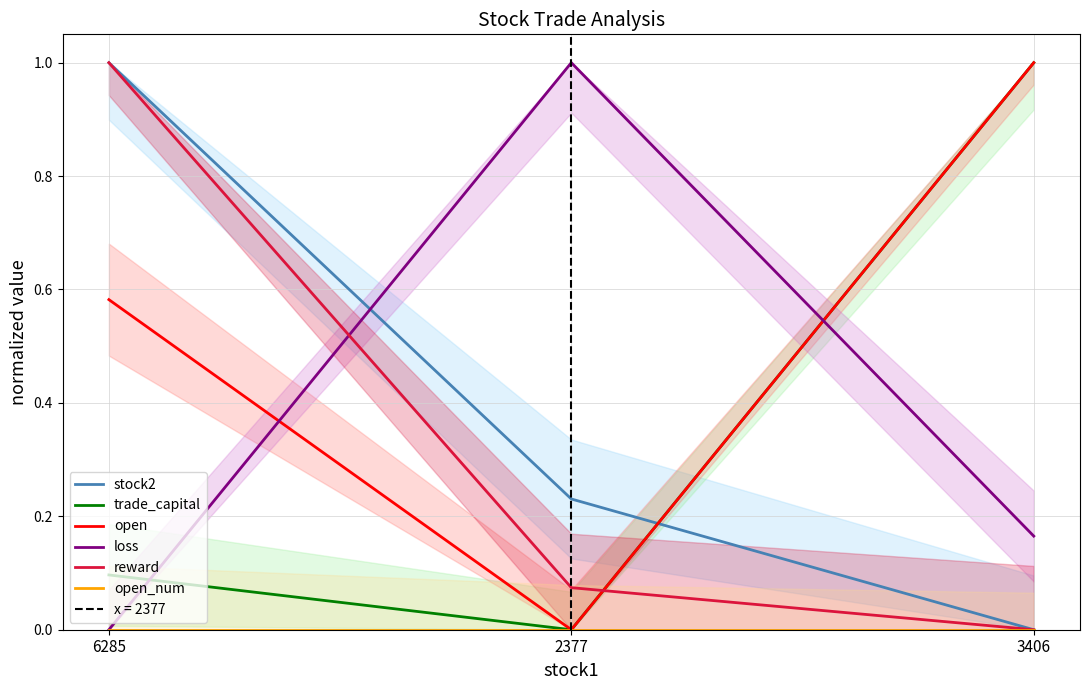

How many values in the open series exceed 0?

2